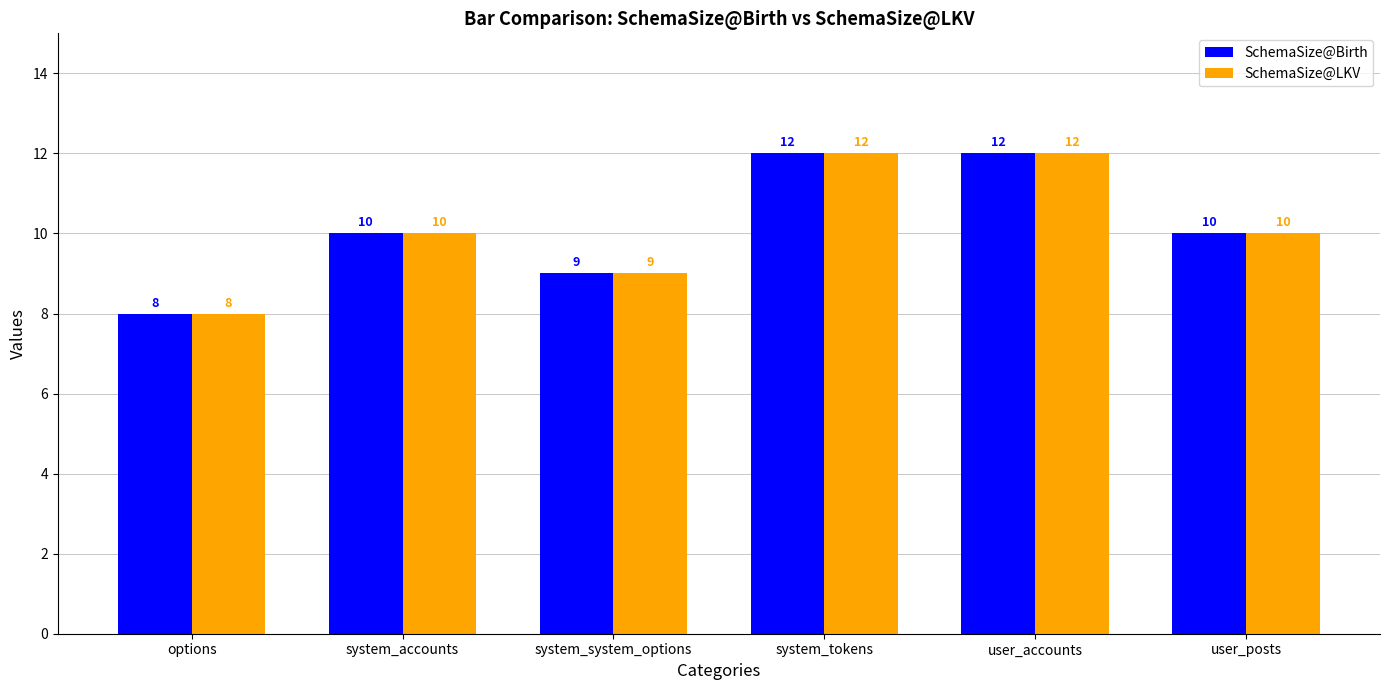

Is the value of SchemaSize@LKV at options greater than the value of SchemaSize@Birth at system_tokens?

No